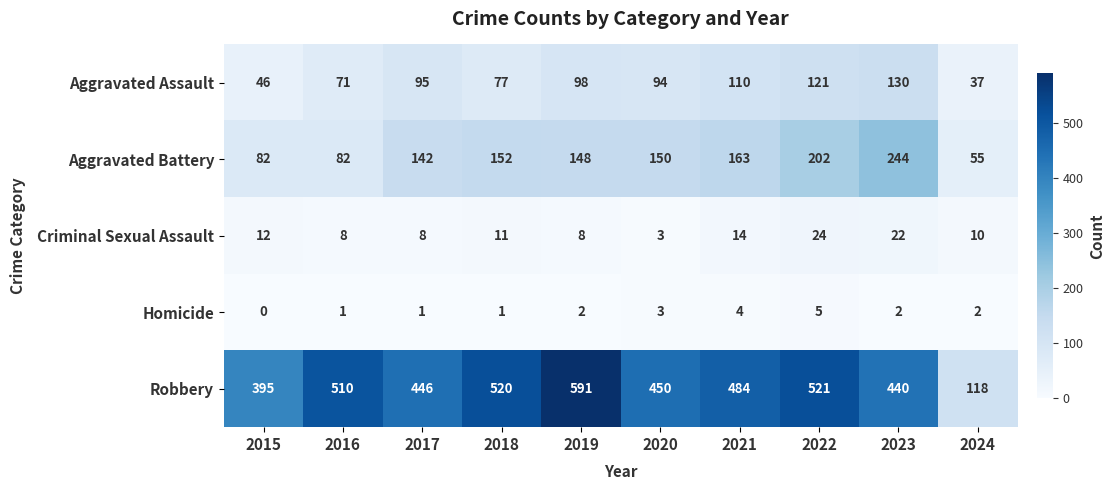

Rank the series by their maximum value, from highest to lowest.

Robbery, Aggravated Battery, Aggravated Assault, Criminal Sexual Assault, Homicide